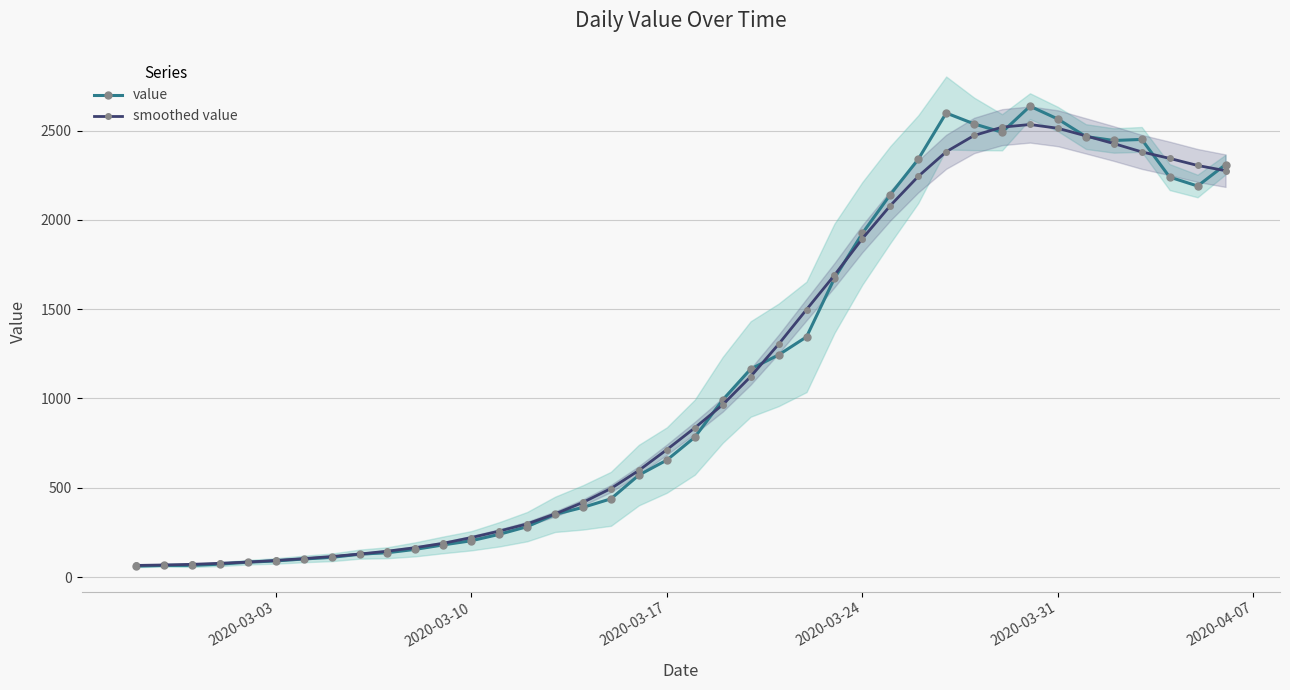

True or false: smoothed value and value intersect in this chart.

True